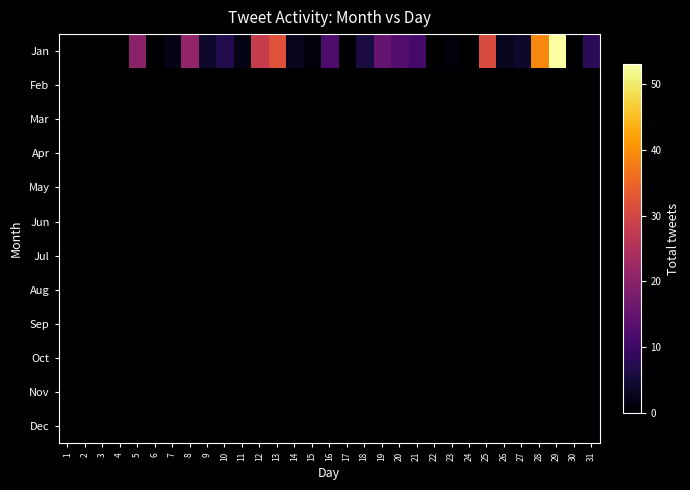

Which has a higher value, 16 or 5?

5